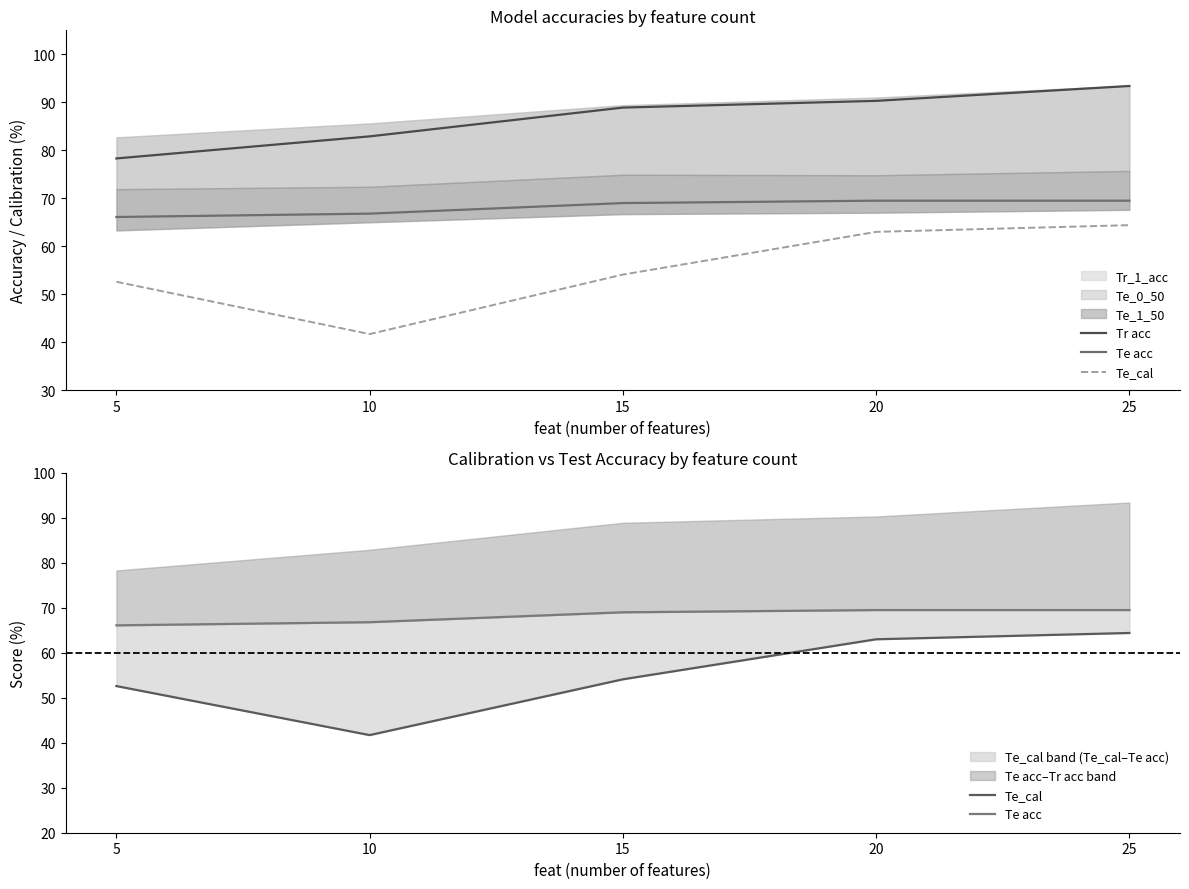

How many categories are shown in the chart?

5